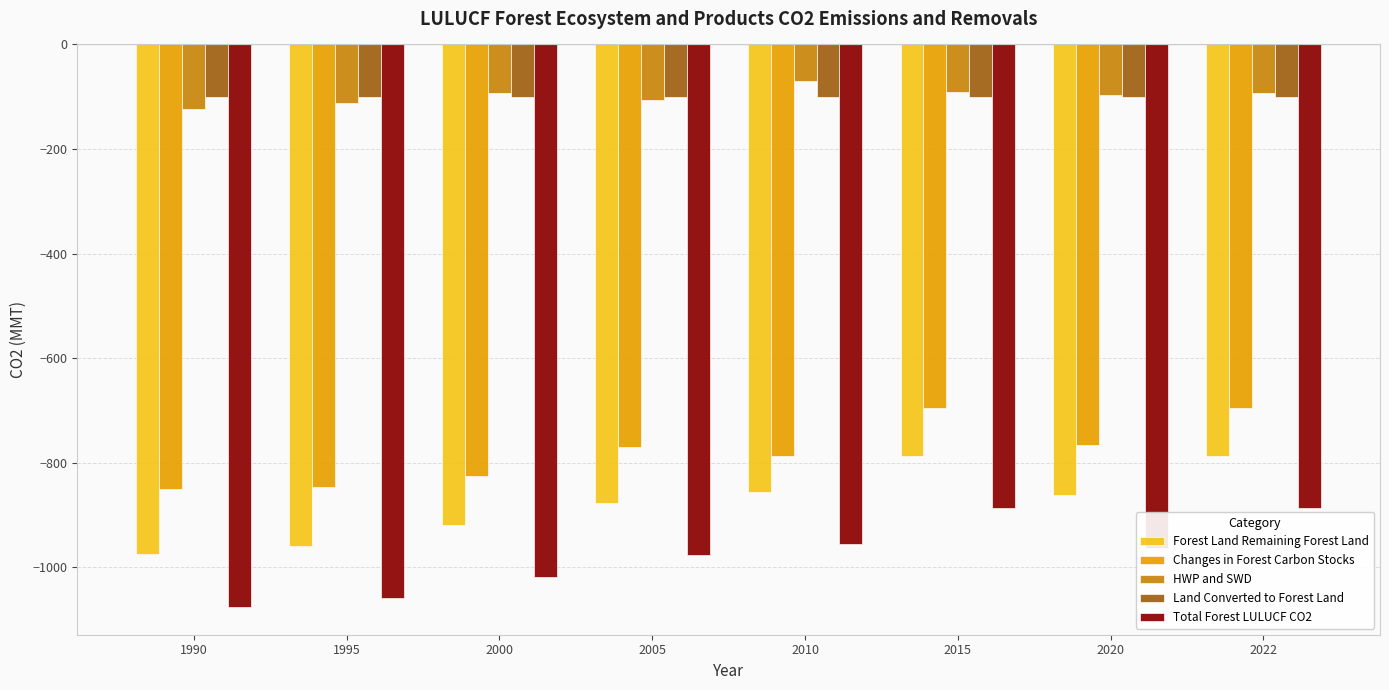

List the series in order of their peak value, lowest first.

Total Forest LULUCF CO2, Forest Land Remaining Forest Land, Changes in Forest Carbon Stocks, Land Converted to Forest Land, HWP and SWD